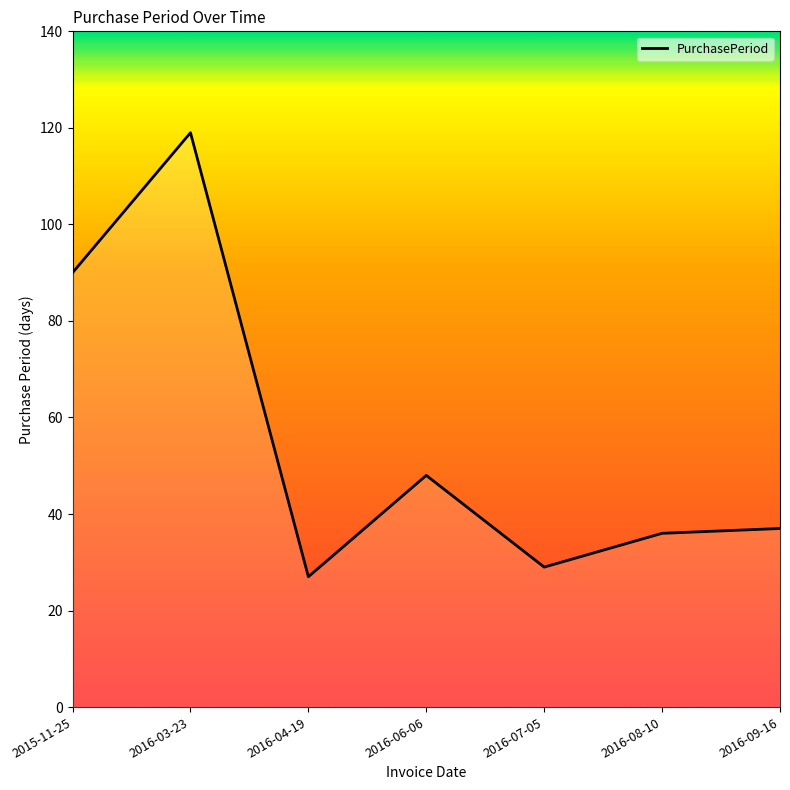

Where is the data nearest to the value 73?

2015-11-25